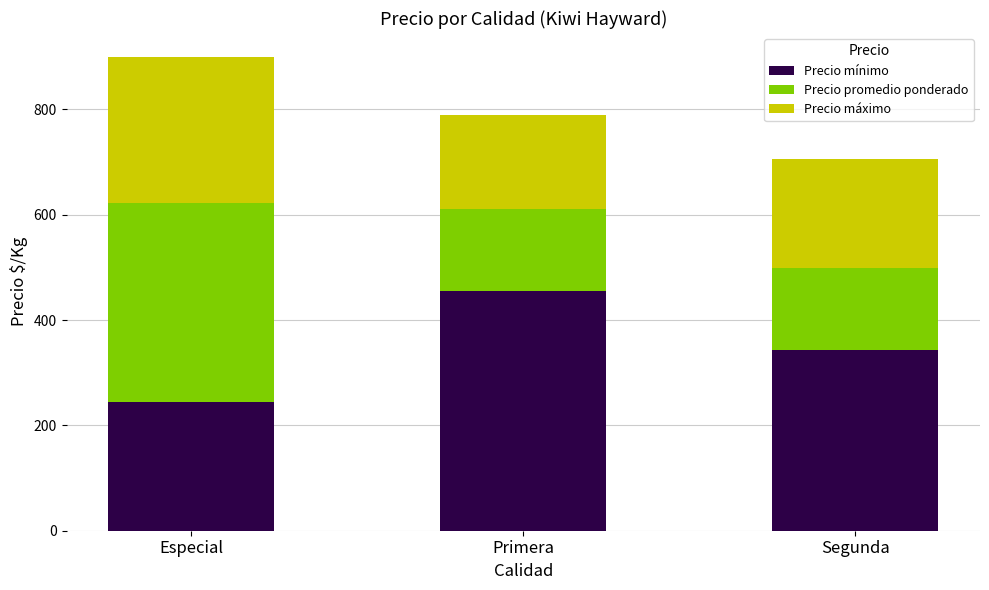

List the labels in order of Precio mínimo value, smallest first.

Especial, Segunda, Primera